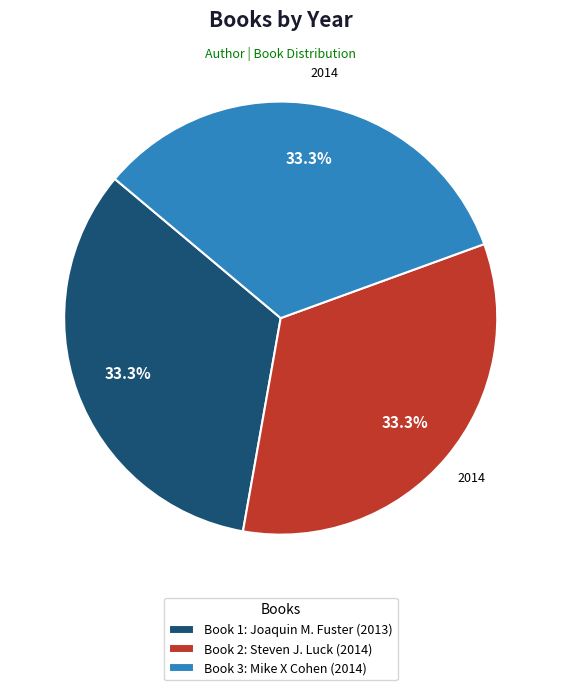

Is there any slice that represents more than half of the pie?

No